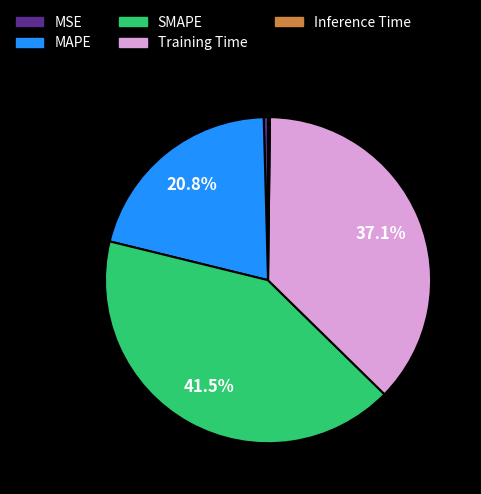

What percentage is the MAPE slice, to the nearest percent?

21%